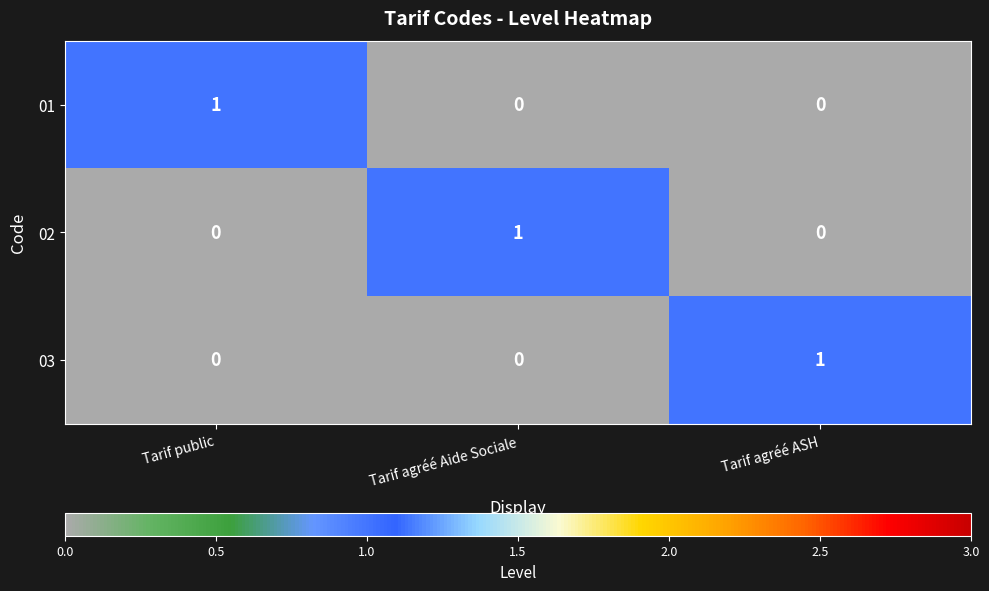

The 01 series shows -1 at Tarif agréé ASH. True or false?

False